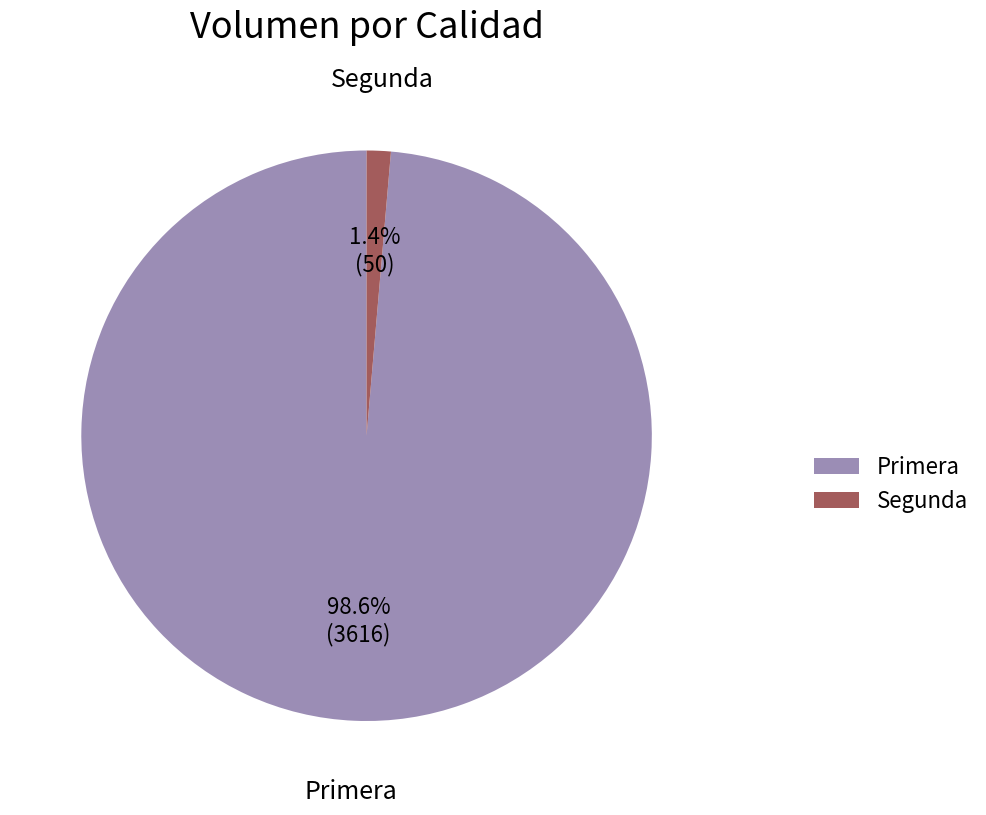

What is the smallest slice in the pie chart?

Segunda